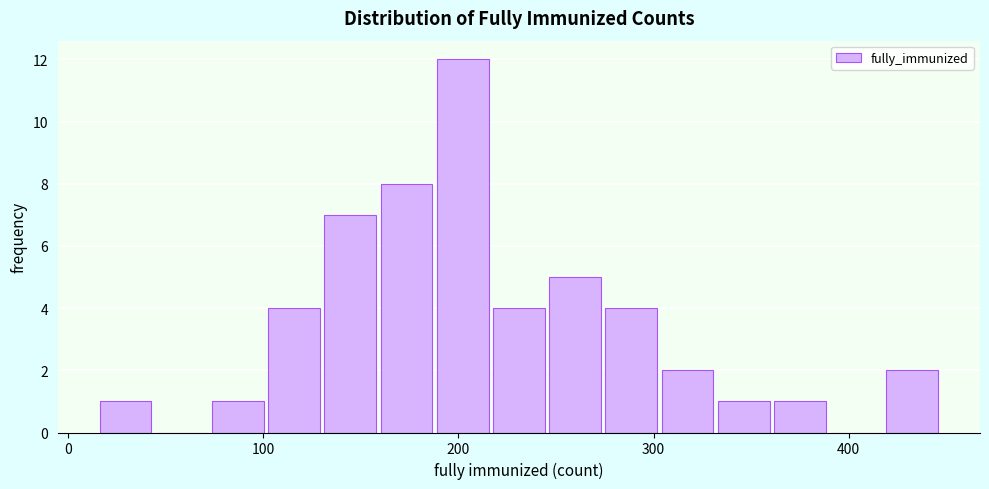

Read against the x-axis, roughly where is the centre of the tallest bar?

200